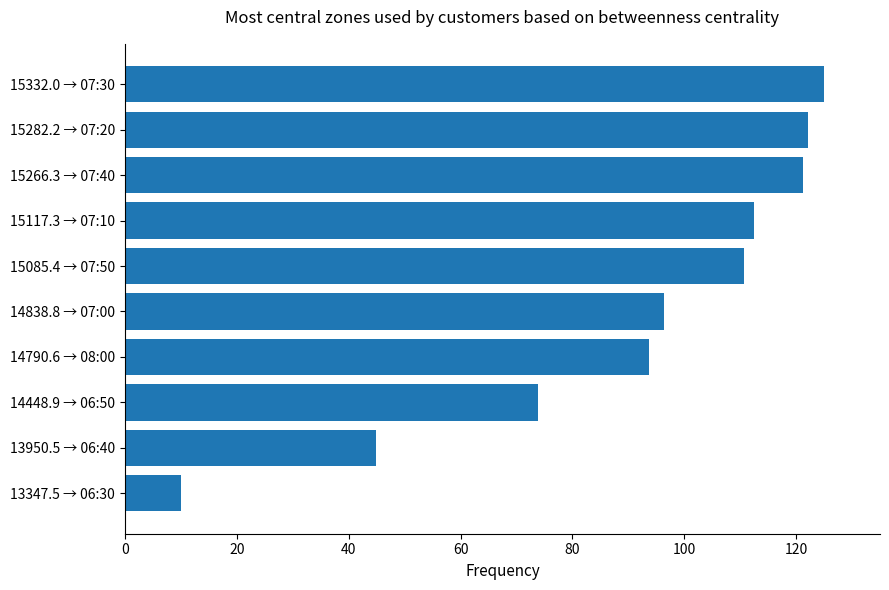

The value at 15117.3 → 07:10 is 177.7. True or false?

False